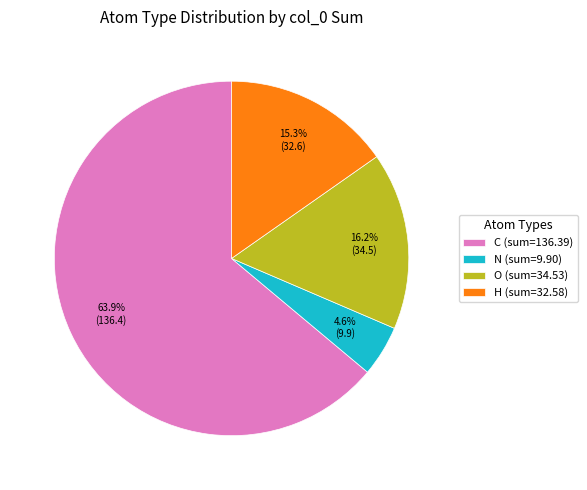

How many slices are in this pie chart?

4